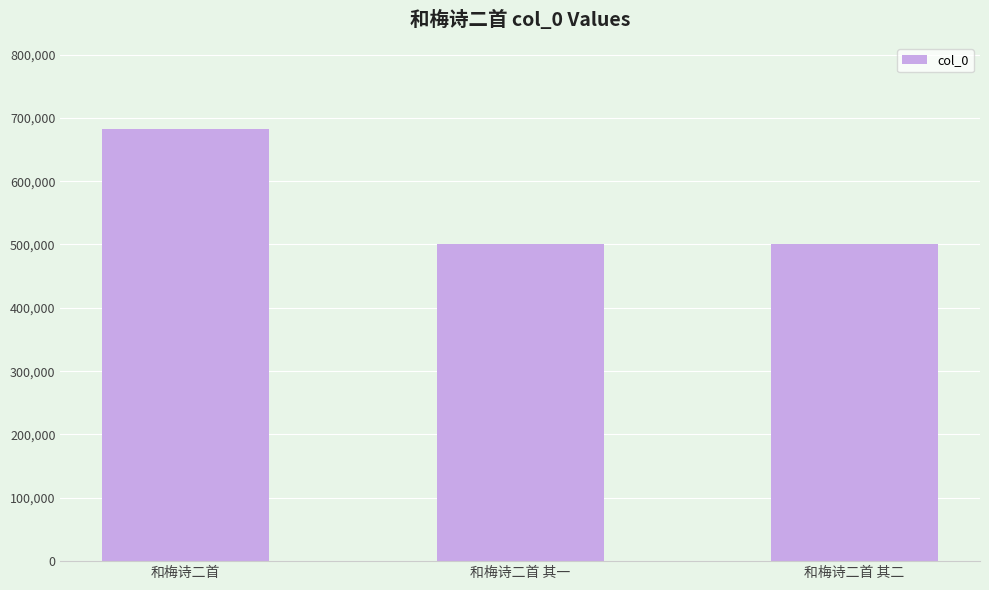

Which has a higher value, 和梅诗二首 其一 or 和梅诗二首?

和梅诗二首